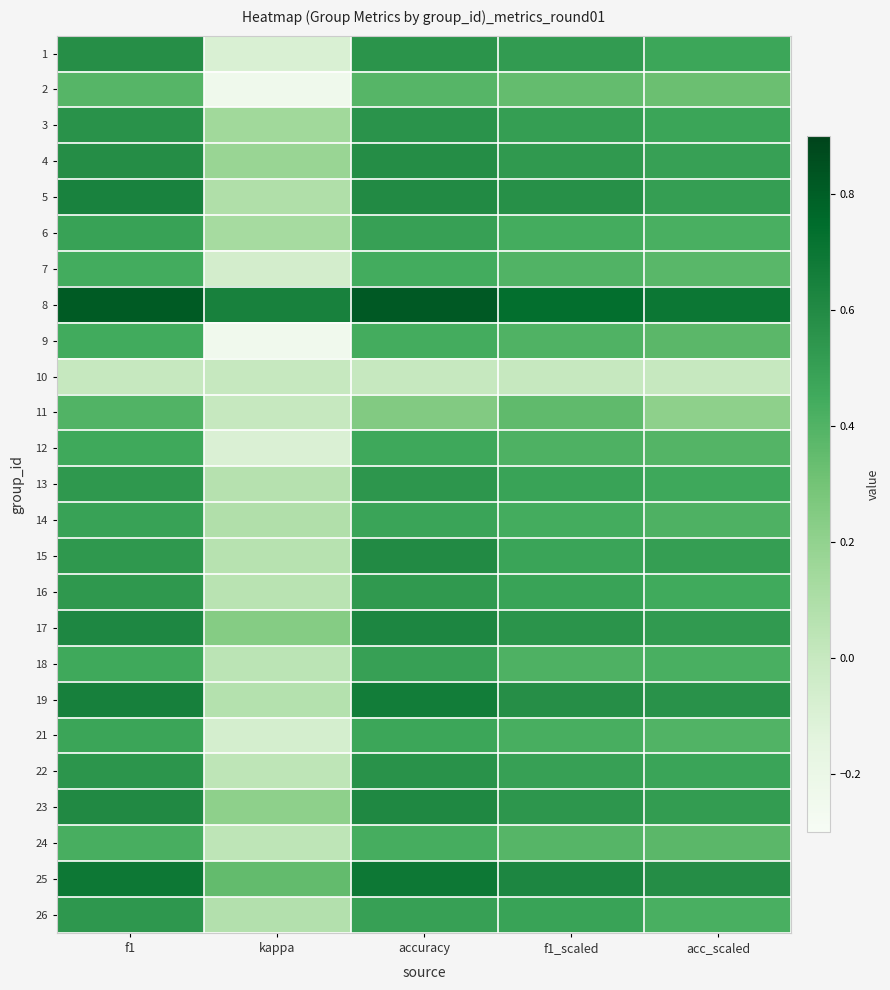

What is the smallest value displayed?

-0.2